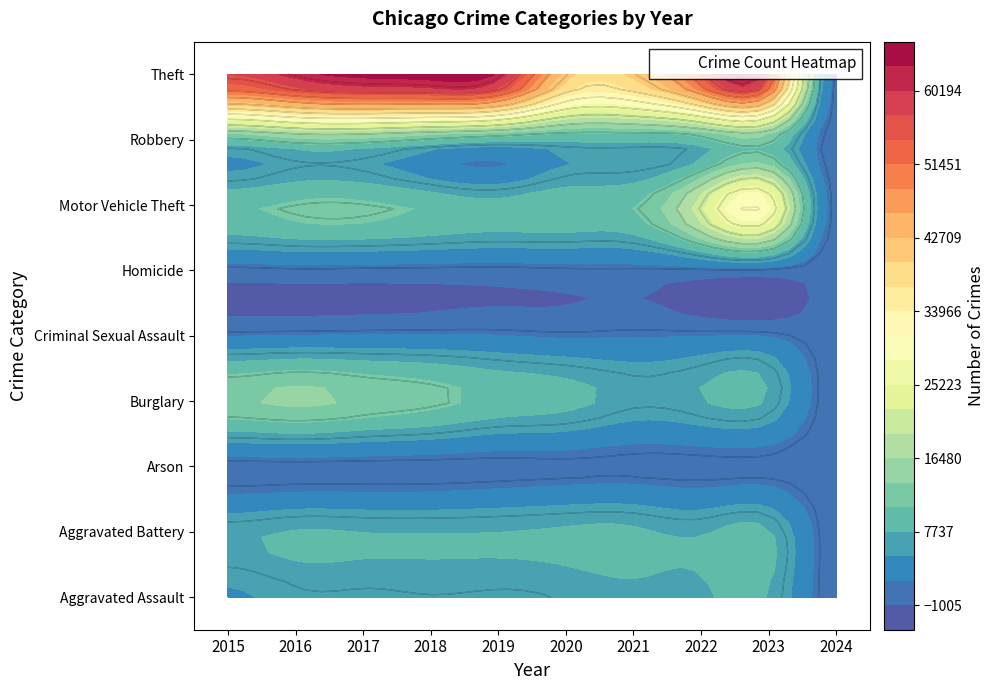

Is the value of Homicide at 2017 greater than the value of Burglary at 2018?

No